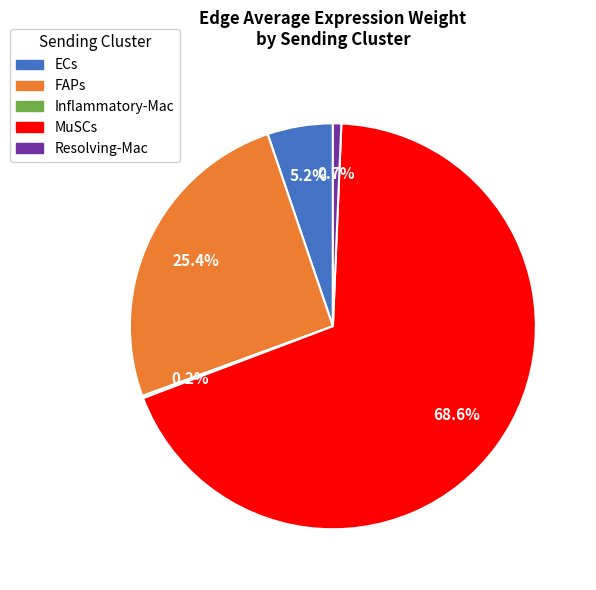

Which slice represents more than half of the pie?

MuSCs